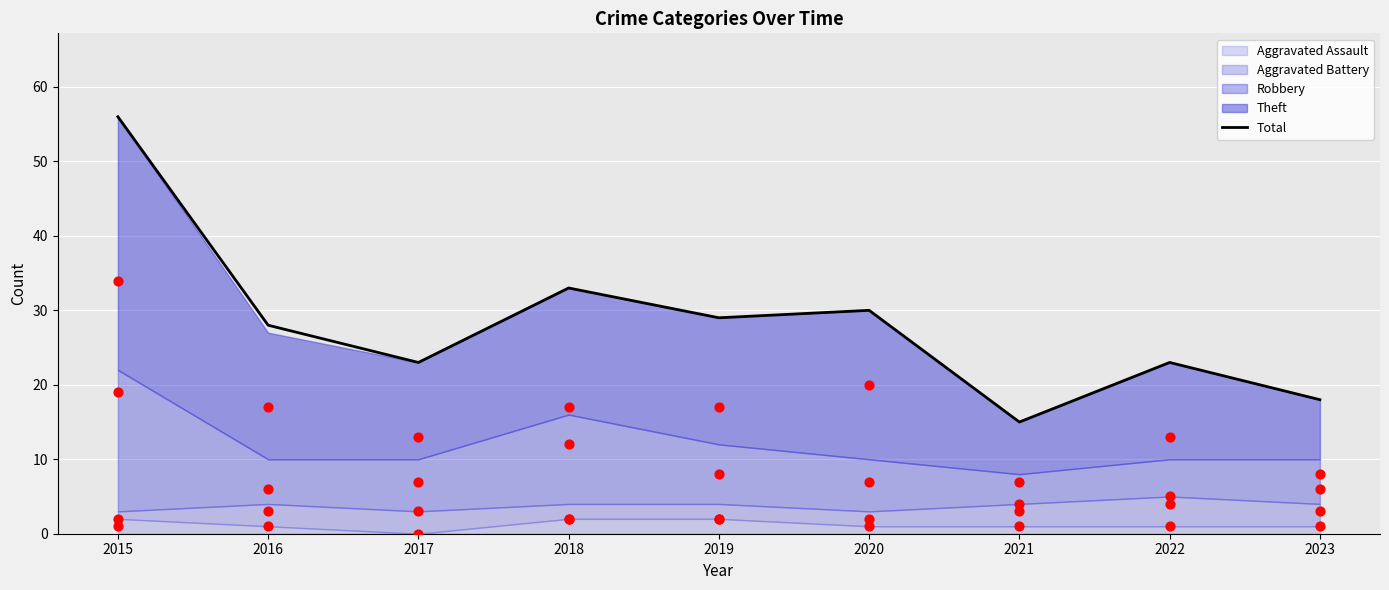

What is the total value across all series at 2017?

46